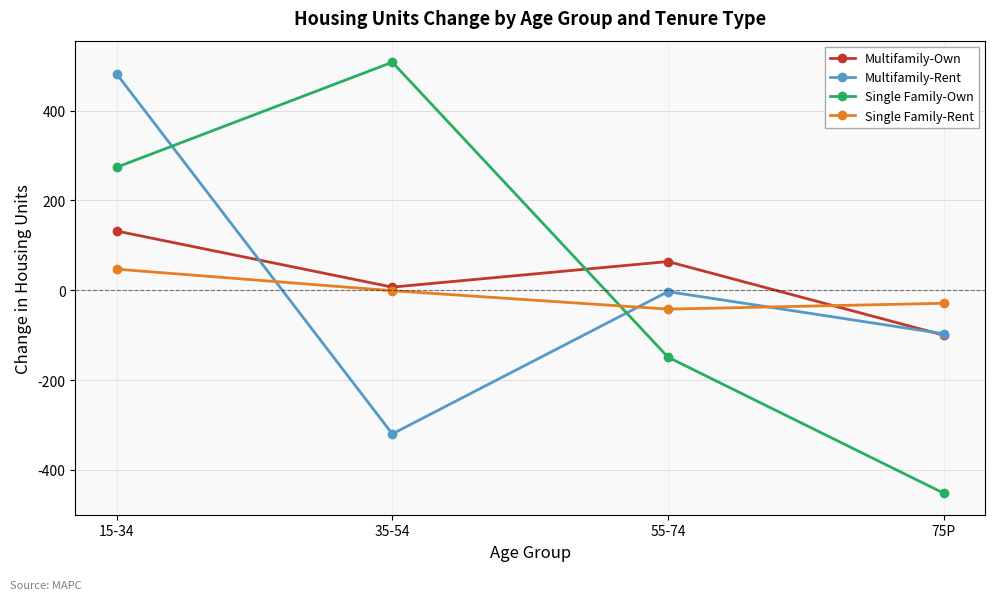

Which label corresponds to the smallest value in the chart?

75P